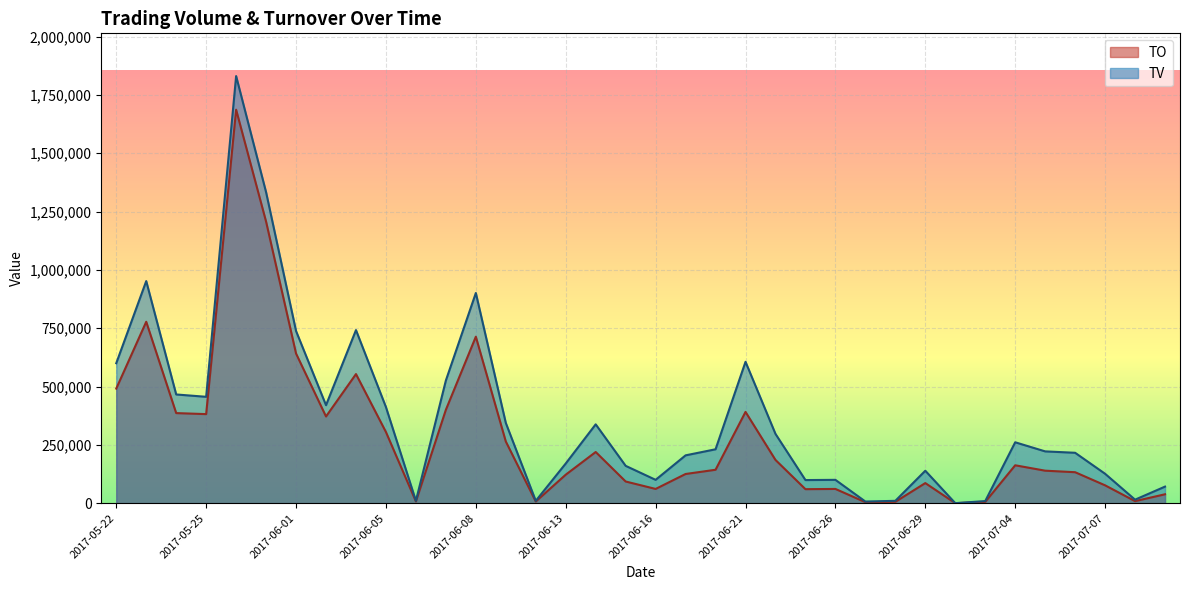

True or false: TV and TO cross at least once.

False